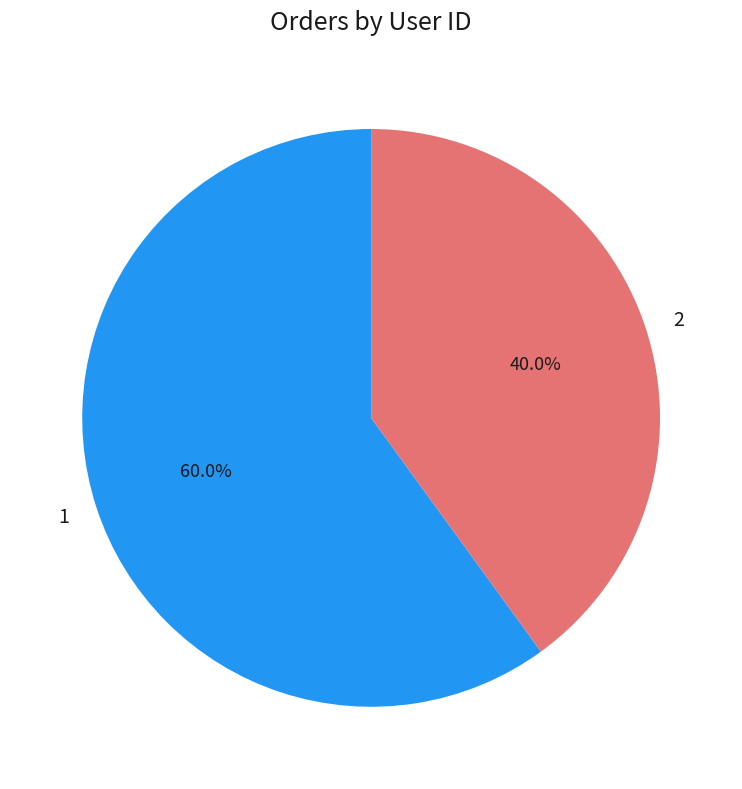

To the nearest percent, what is the combined percentage of 1 and 2?

100%